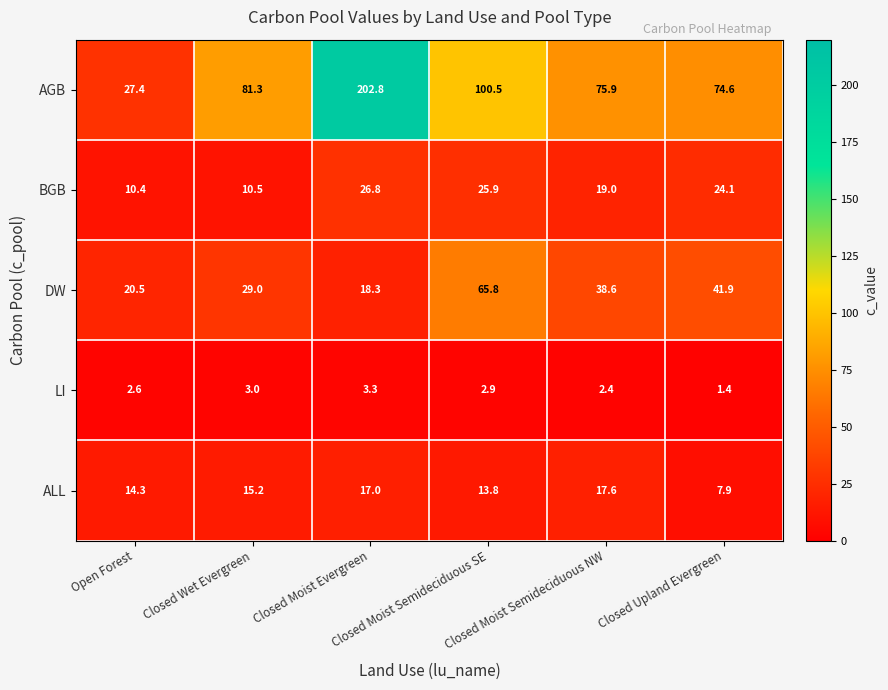

What is the minimum value for BGB?

10.4